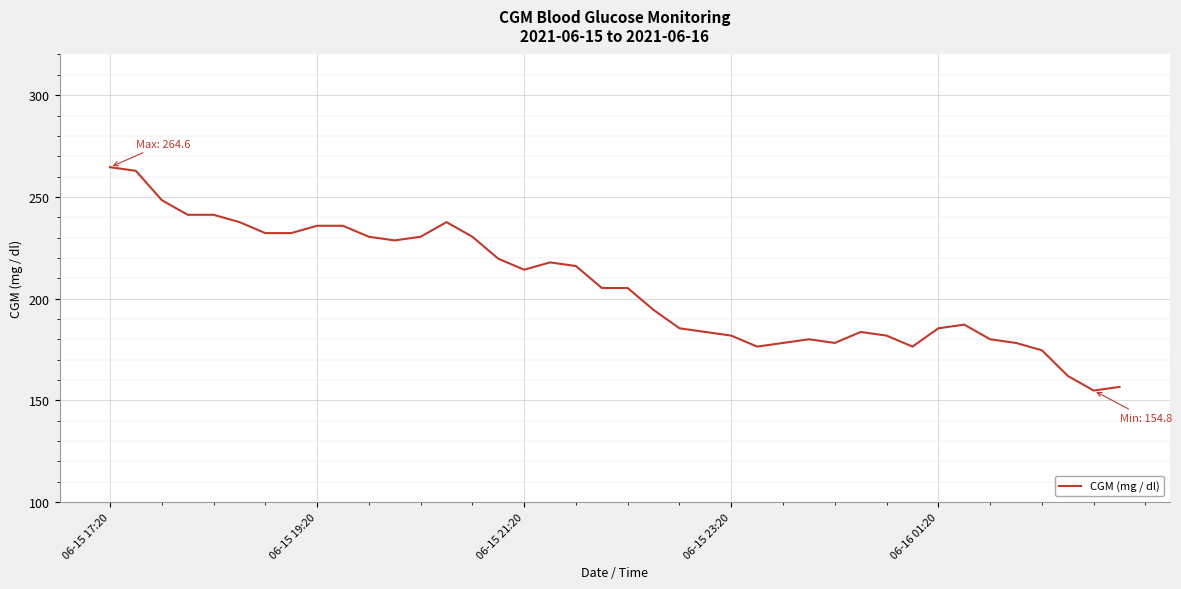

What is the greatest value displayed?

264.6